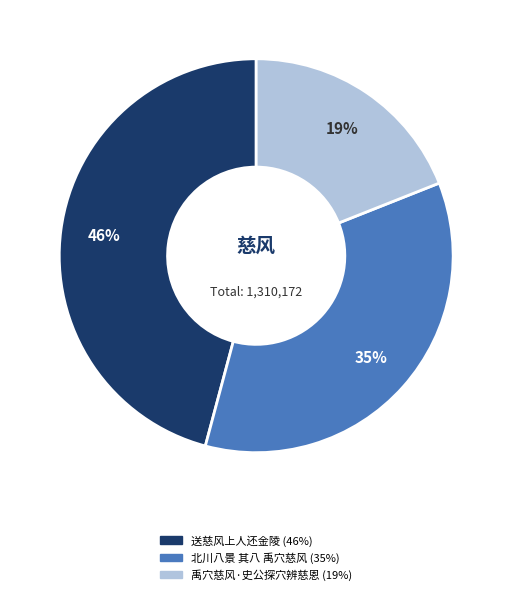

To the nearest percent, what is the average slice percentage?

33%